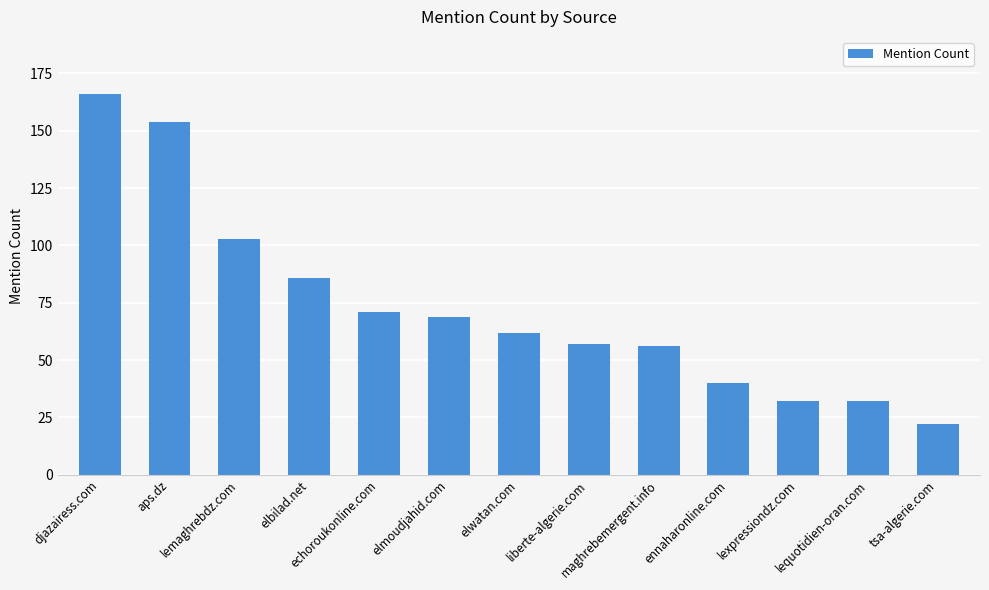

Reading right to left, transcribe all the data shown in this chart.

22	32	32	40	56	57	62	69	71	86	103	154	166